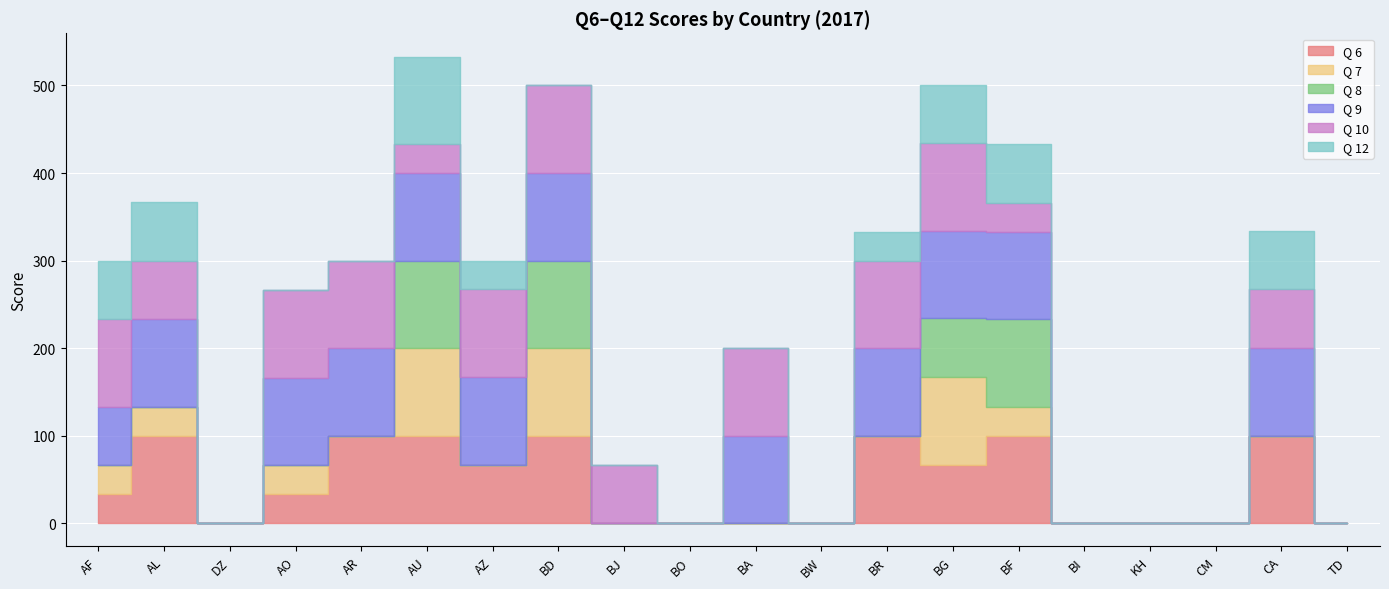

At which category does Q 12 reach its first local peak?

AU